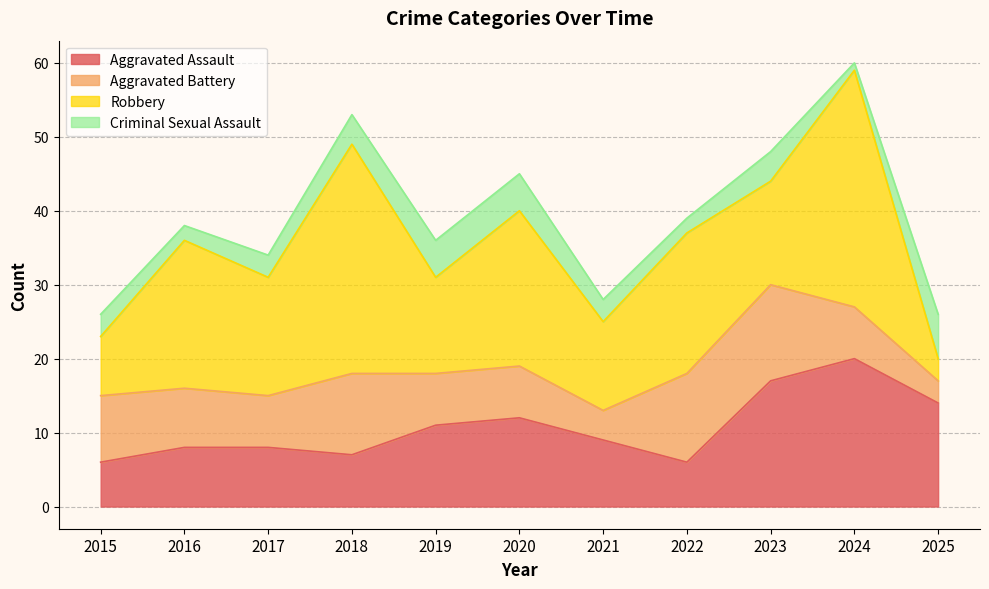

Does the chart have visible grid lines?

Yes